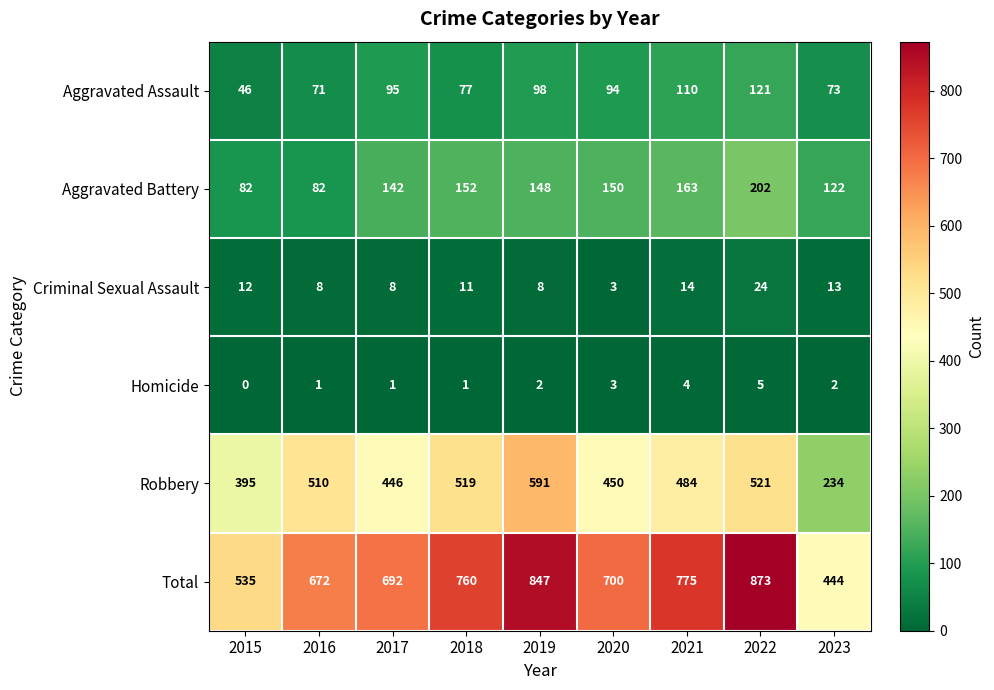

The value of Criminal Sexual Assault at 2018 is 16. True or false?

False